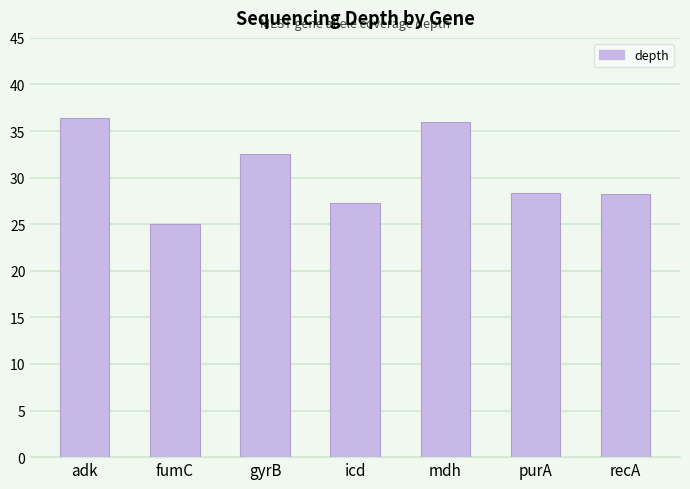

How many categories are shown in the chart?

7